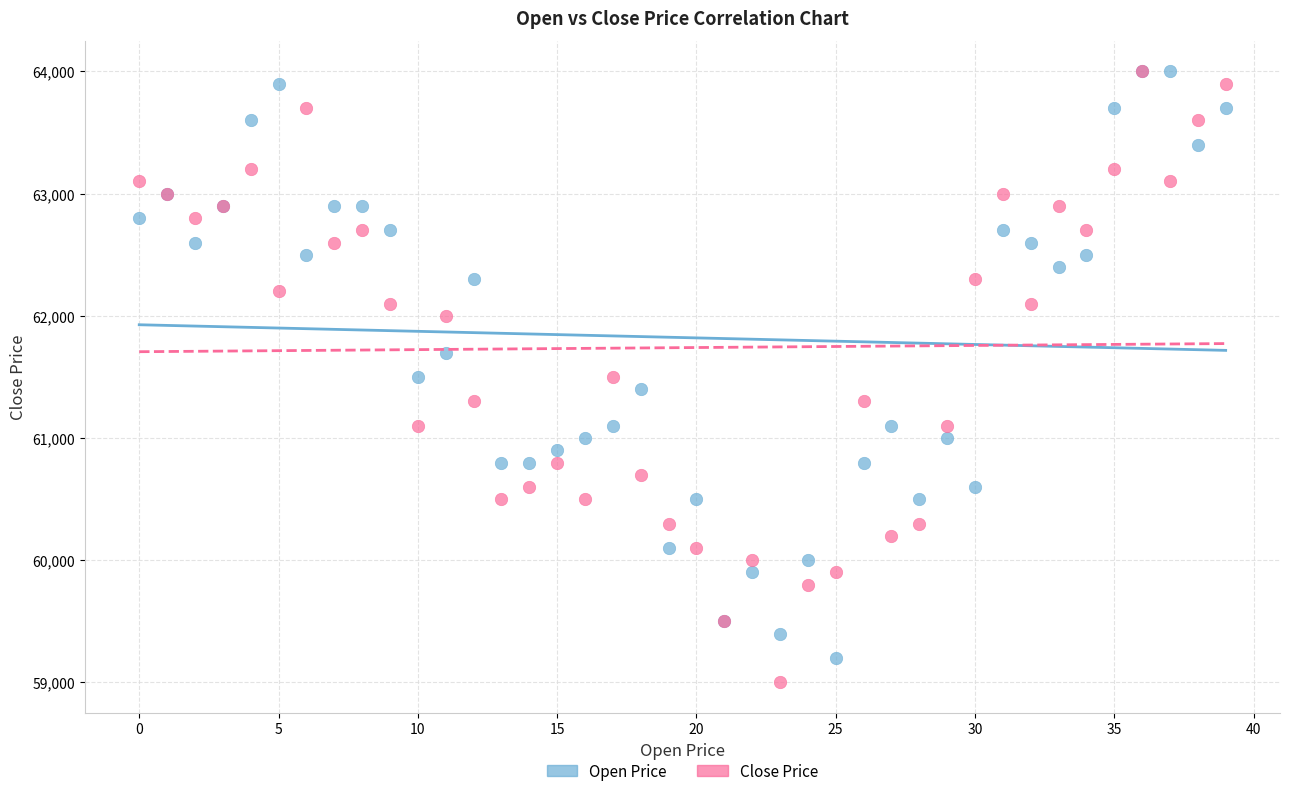

Which series contains the lowest Y value?

Close Price